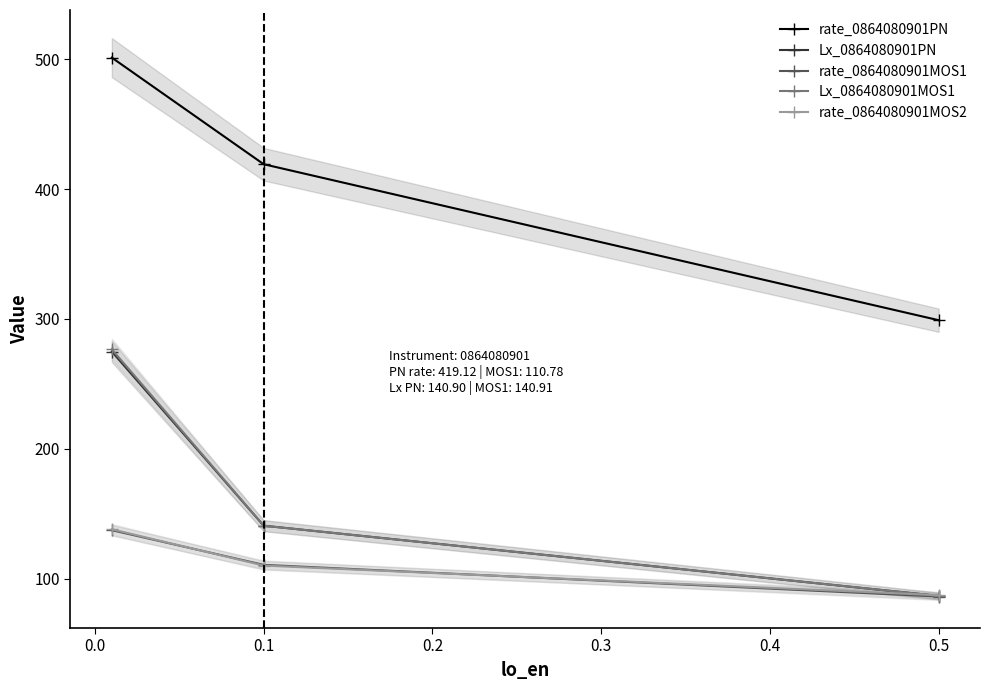

What is the maximum value for rate_0864080901MOS1?

137.4